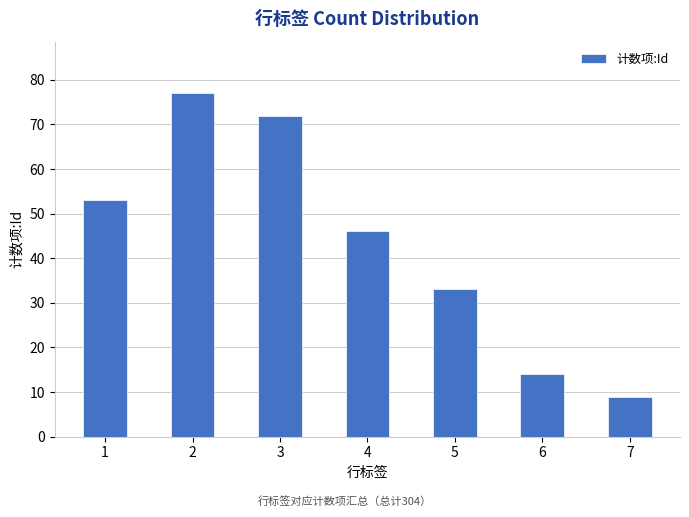

What is the difference between the values at 5 and 7?

24